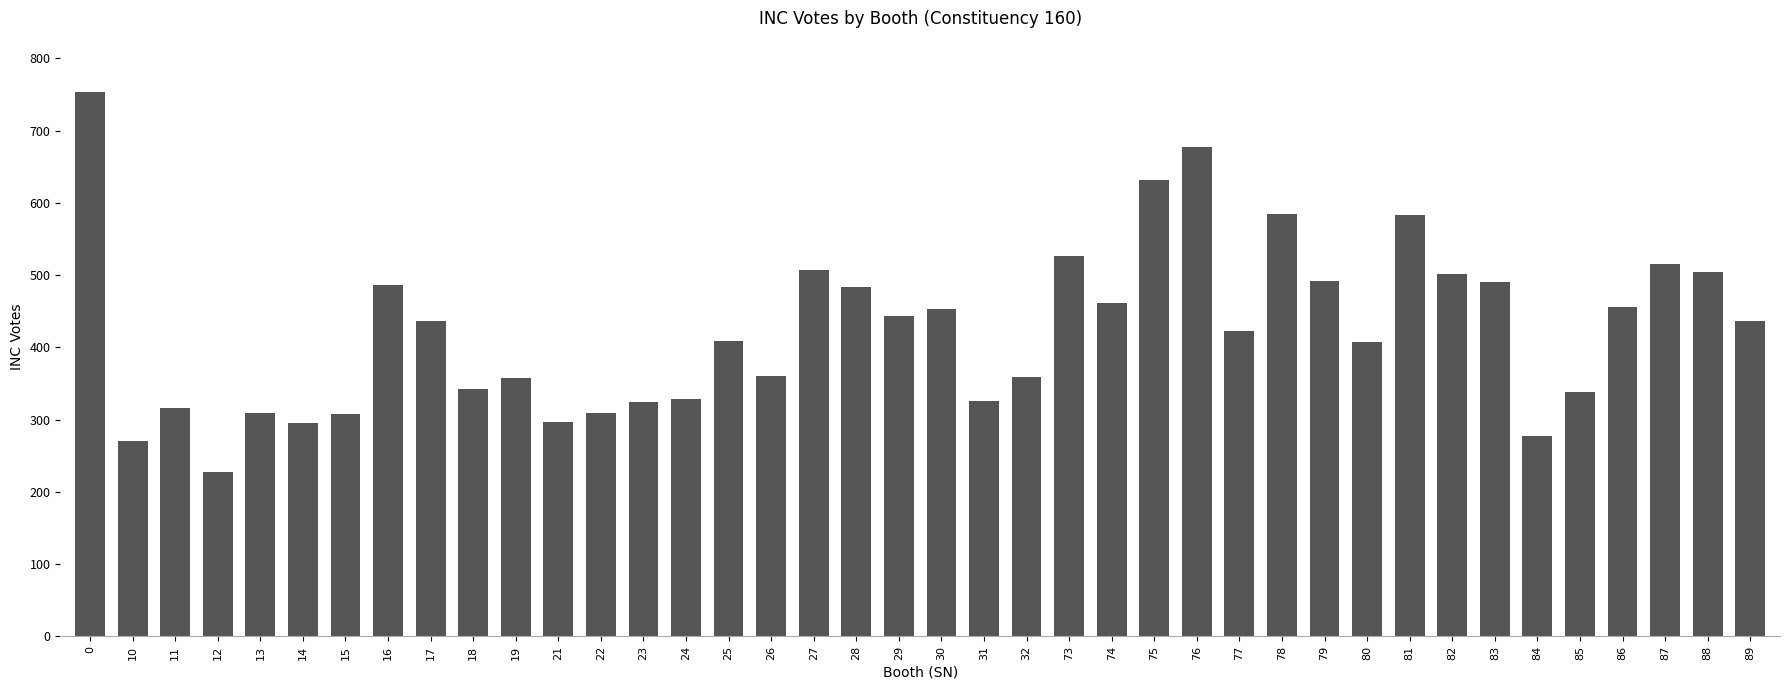

Is it true that the value at 26 is 361?

True